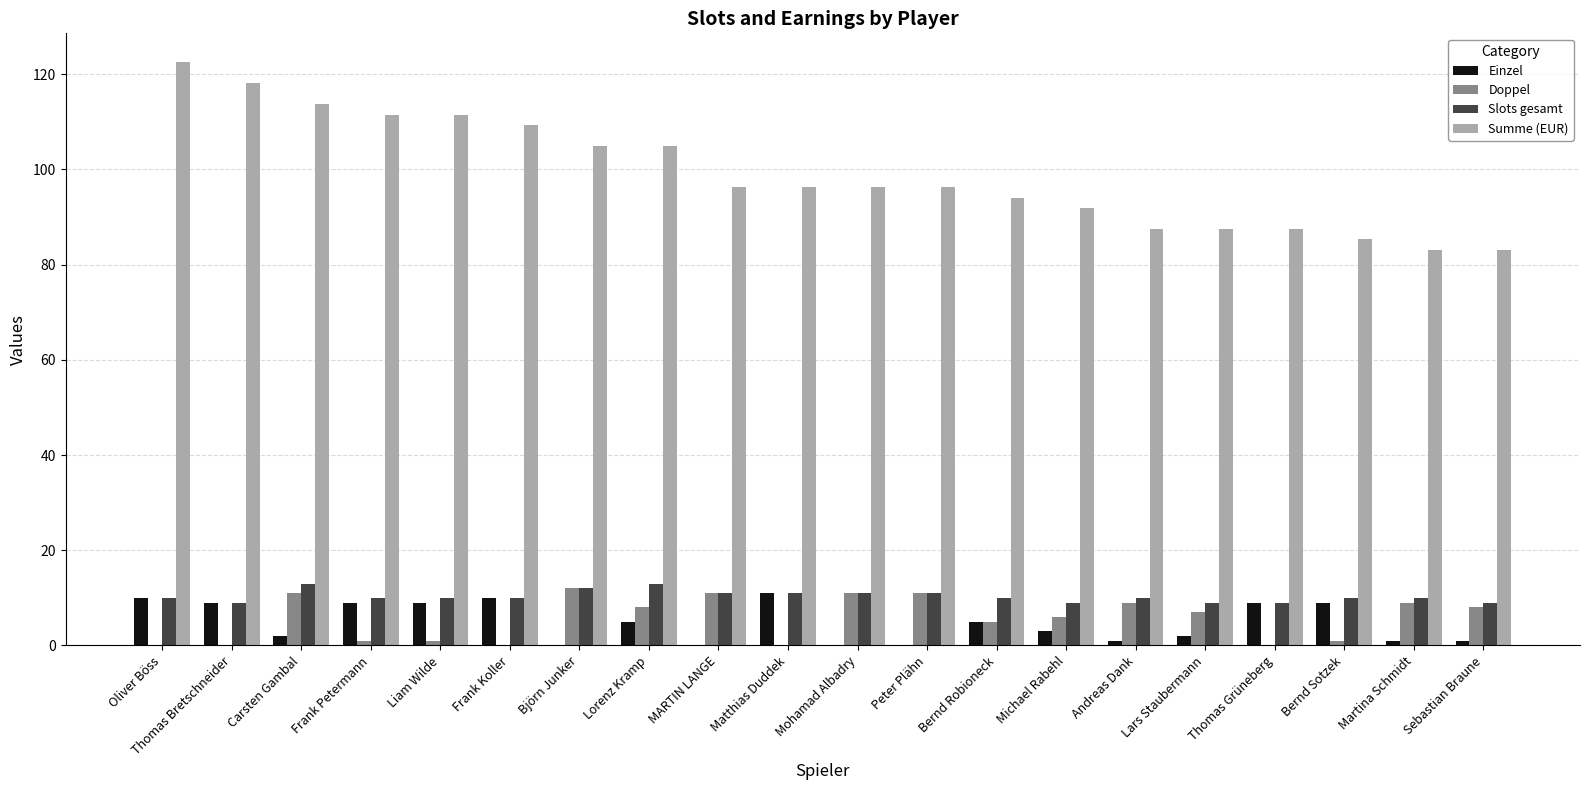

True or false: Summe (EUR) has a value of 111.5 at Frank Petermann.

True